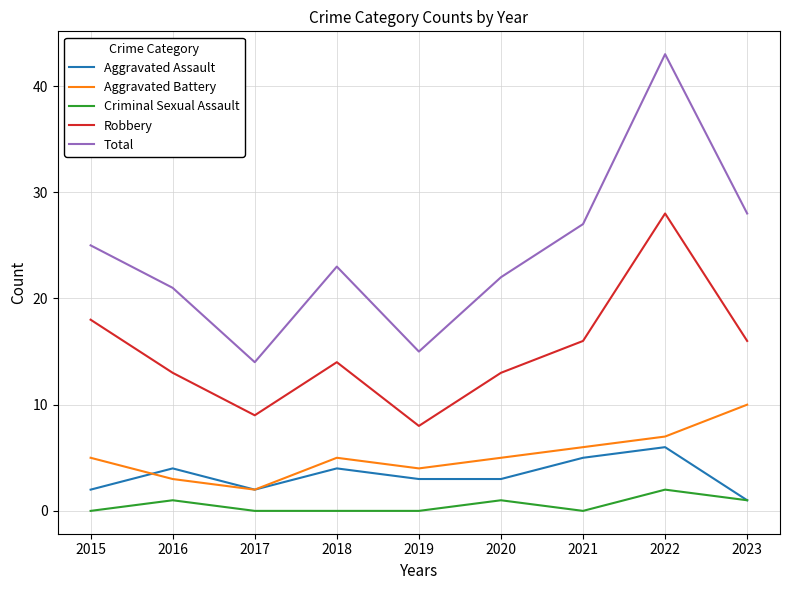

What is the difference between the highest and lowest values at 2017?

14